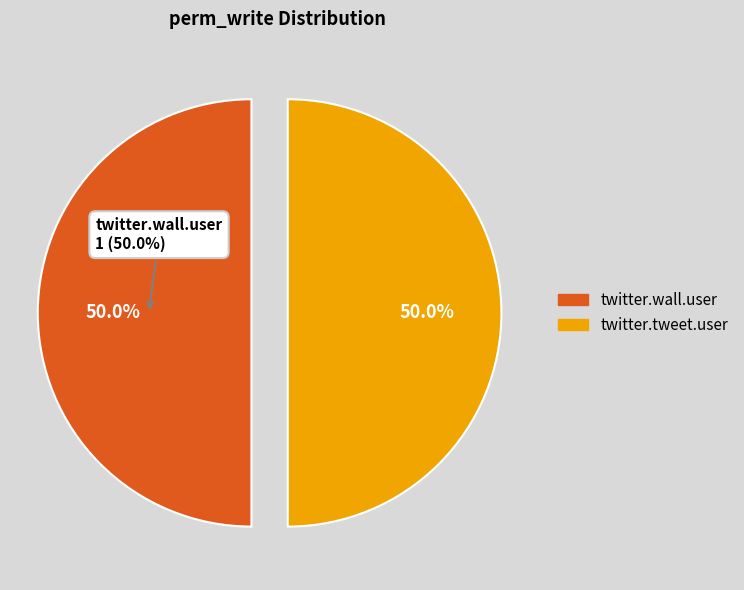

Approximately how many times larger is the value at twitter.tweet.user compared to twitter.wall.user?

1.0